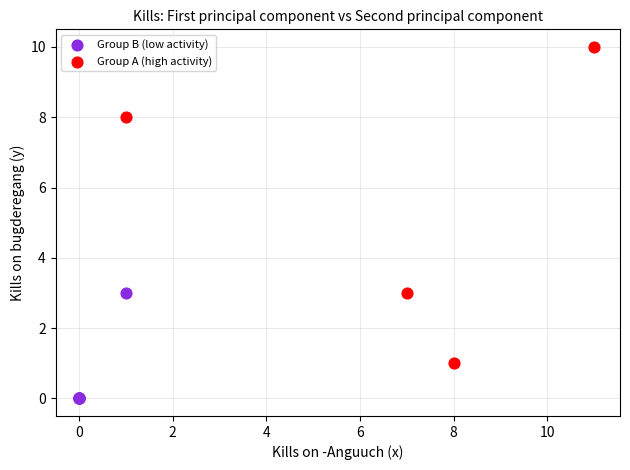

Which series reaches the maximum Y coordinate?

Group A (high activity)